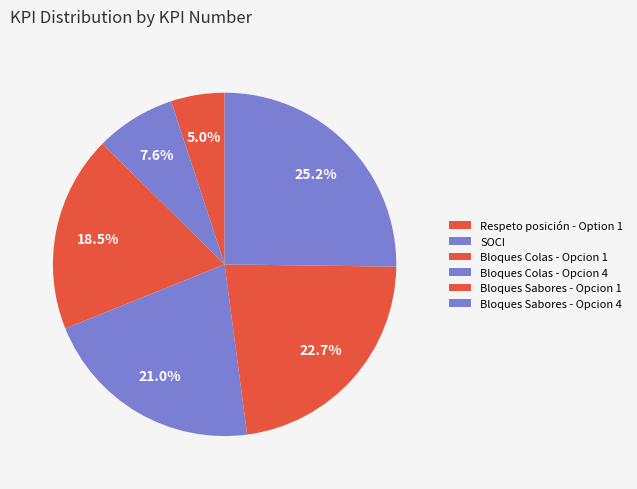

Is the sum of Bloques Colas - Opcion 4 and Bloques Sabores - Opcion 1 greater than half?

No